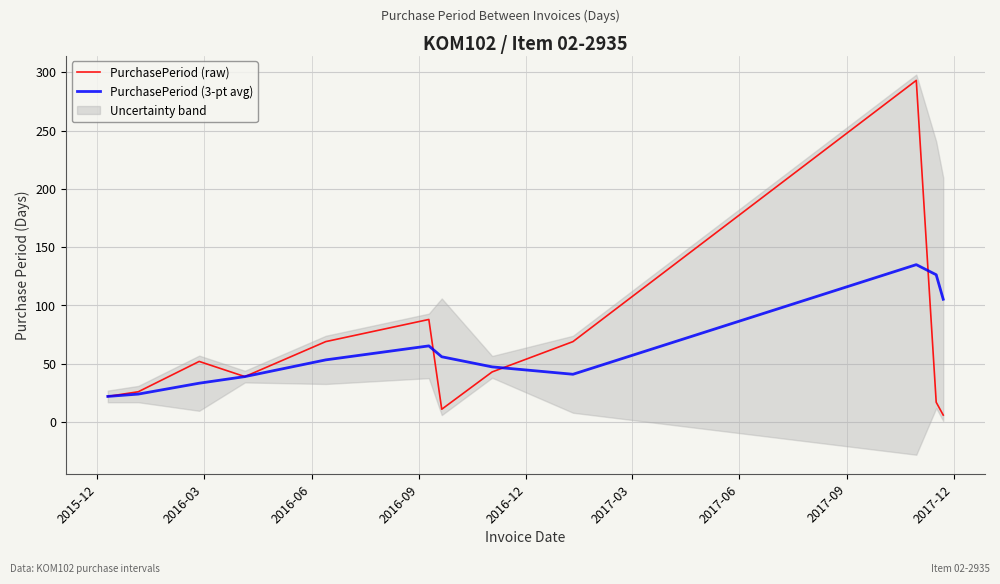

After their last crossing, which series has the higher values: PurchasePeriod (raw) or PurchasePeriod (3-pt avg)?

PurchasePeriod (3-pt avg)